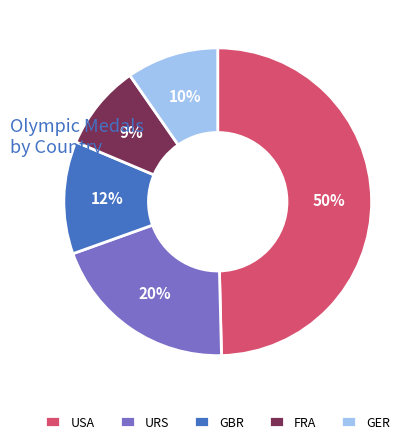

What is the smallest slice in the pie chart?

FRA